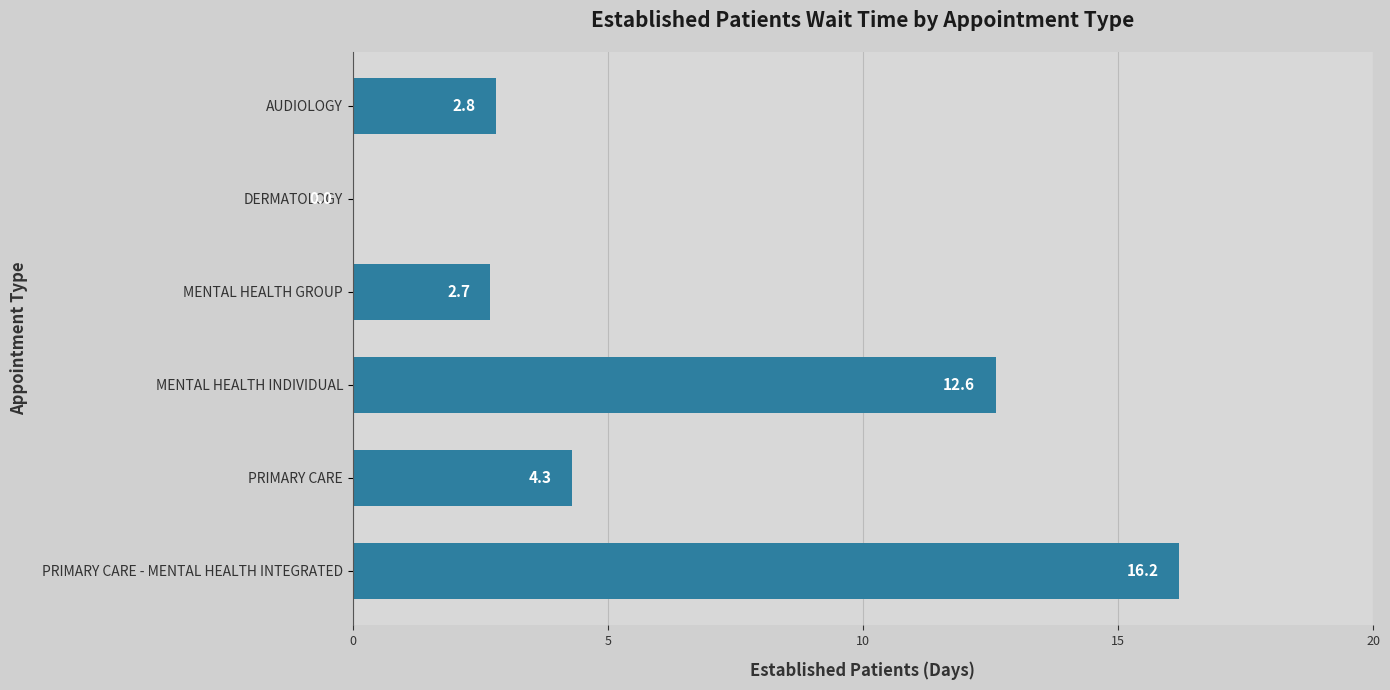

At which label is the value closest to 8?

PRIMARY CARE